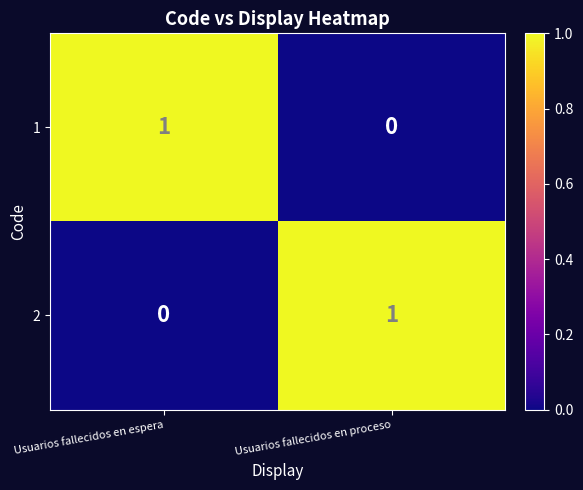

Is the value of 1 at Usuarios fallecidos en proceso greater than the value of 2 at Usuarios fallecidos en proceso?

No